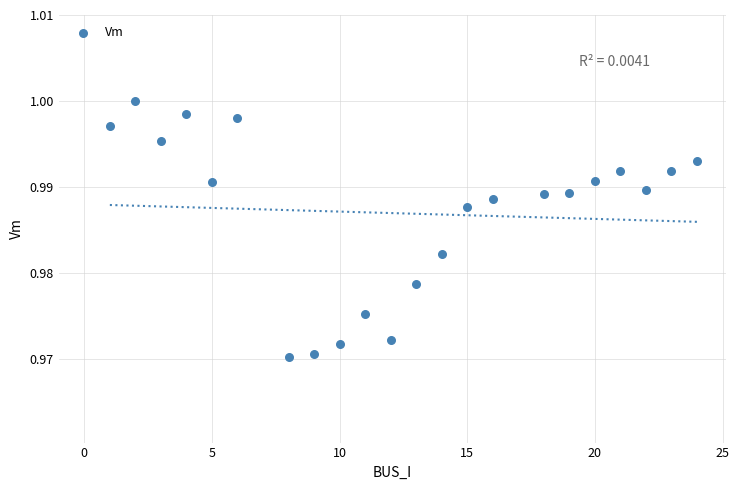

What is the range of X values (max minus min)?

23.0